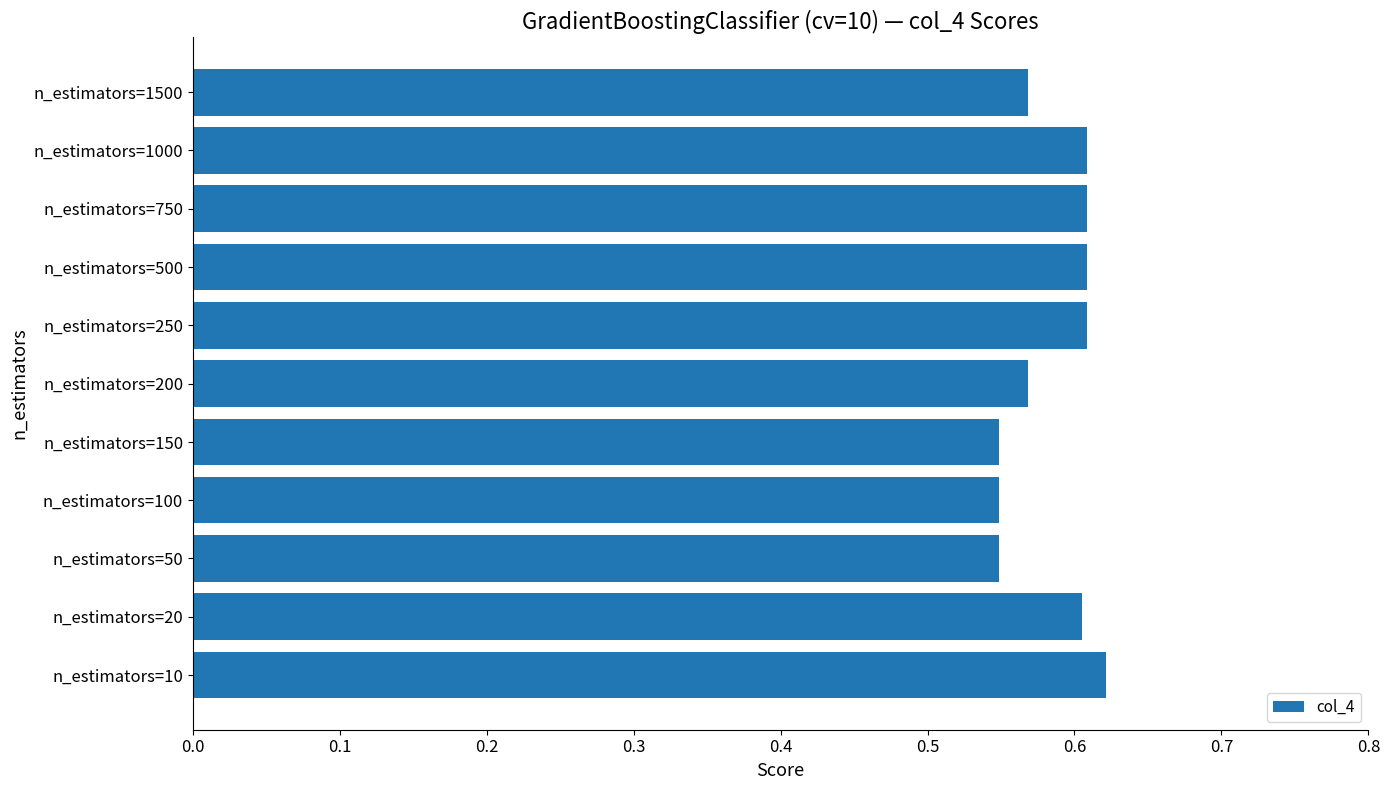

What is the sum of all values?

6.4